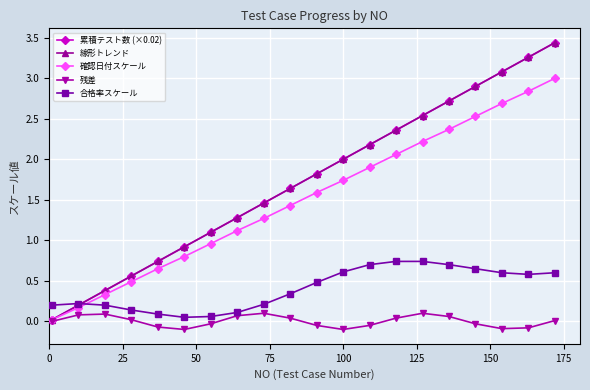

Does the chart display data point markers on the line(s)?

Yes